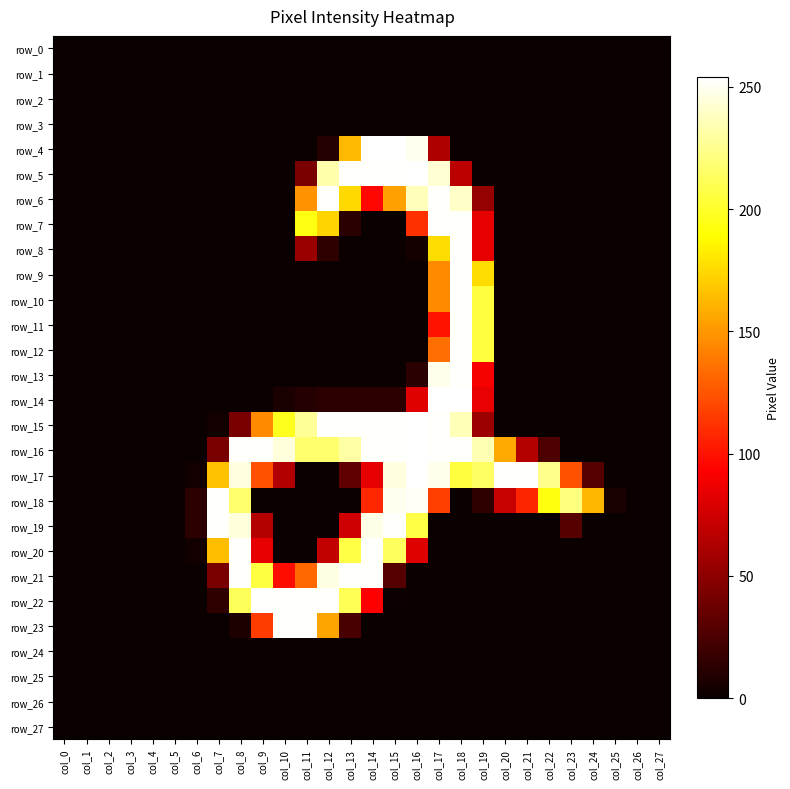

What is the maximum value shown in the chart?

254